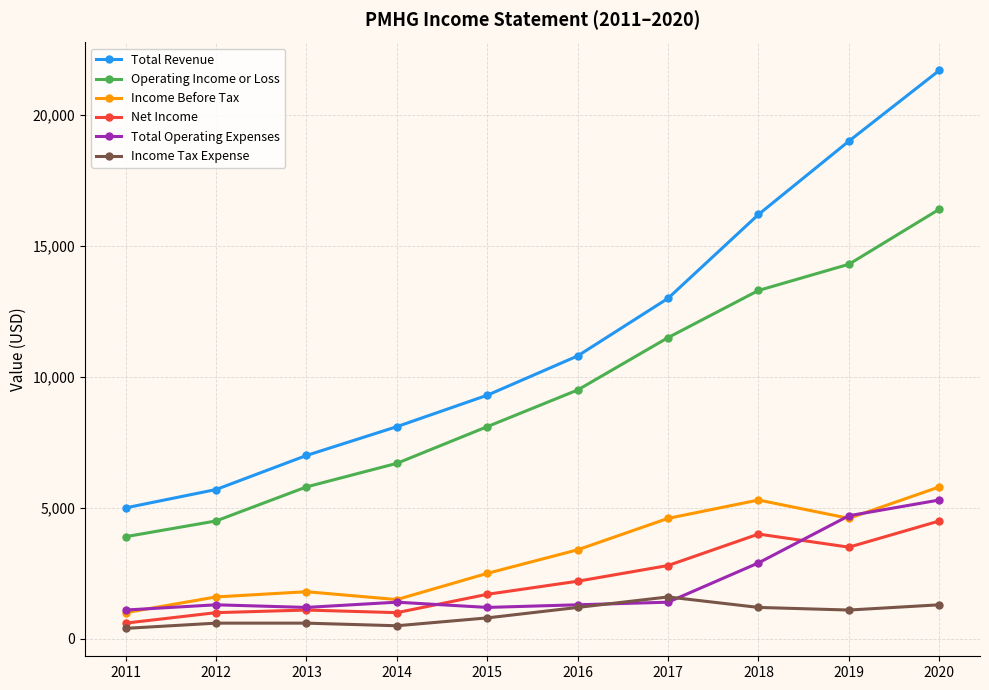

What value does the Income Before Tax series have at 2019, to the nearest 10?

4600